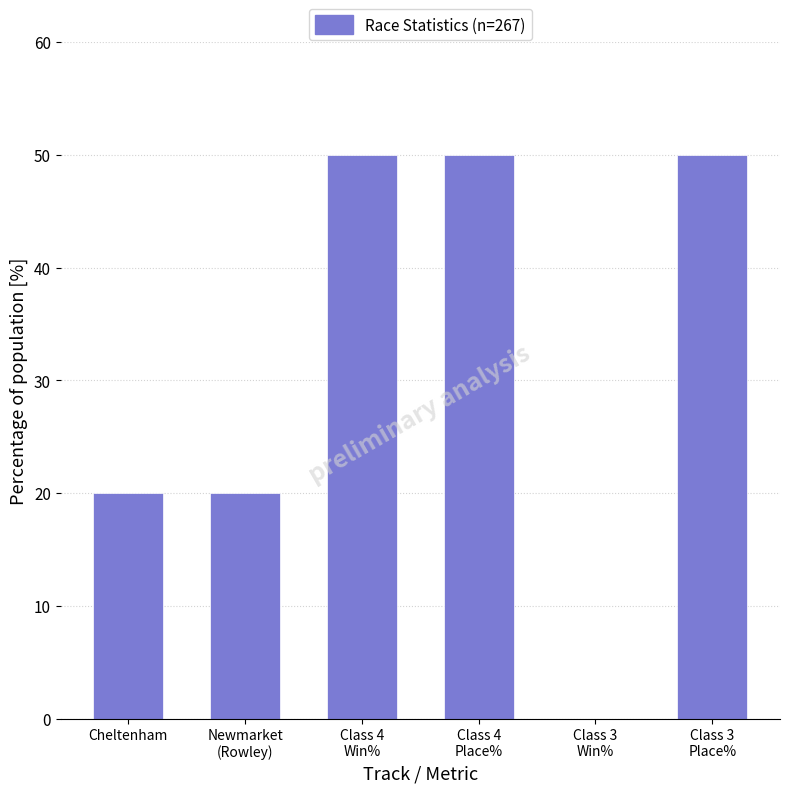

Is it true that the value at Cheltenham is 31?

False